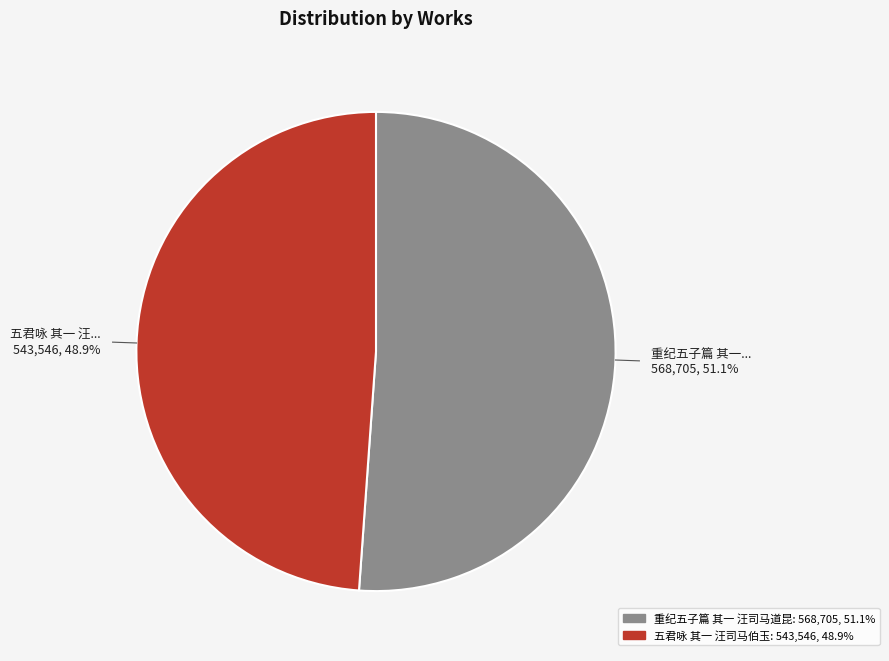

To the nearest percent, what percentage of the pie is 五君咏 其一 汪司马伯玉?

49%